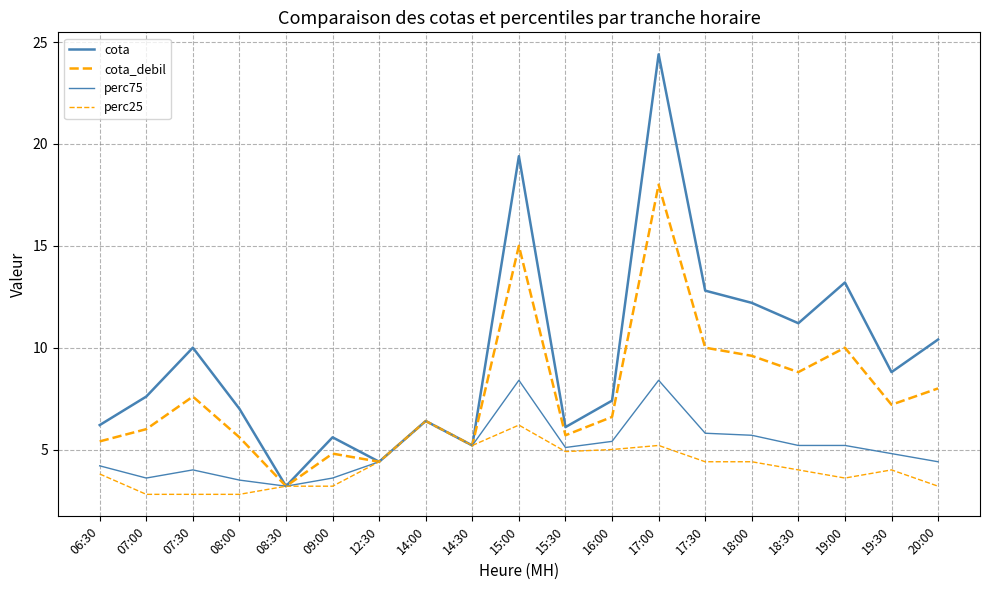

True or false: cota_debil and perc75 intersect in this chart.

False